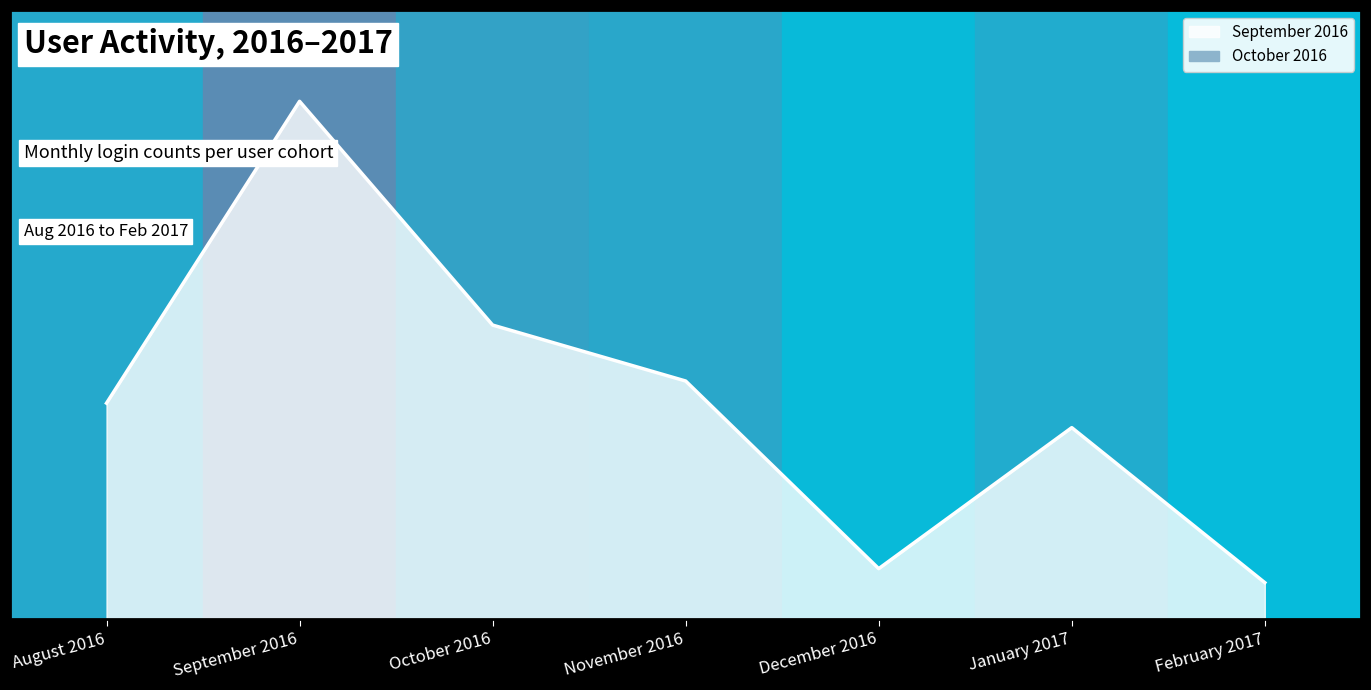

What is the maximum value shown in the chart?

0.8